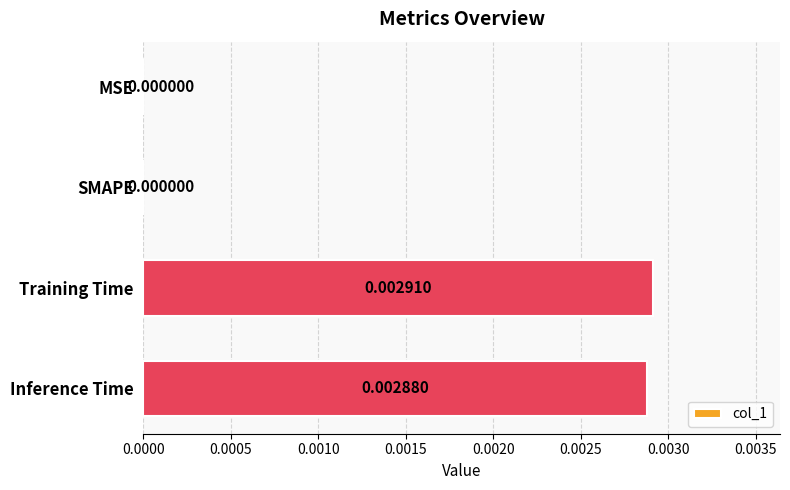

Which has a higher value, Inference Time or MSE?

Inference Time